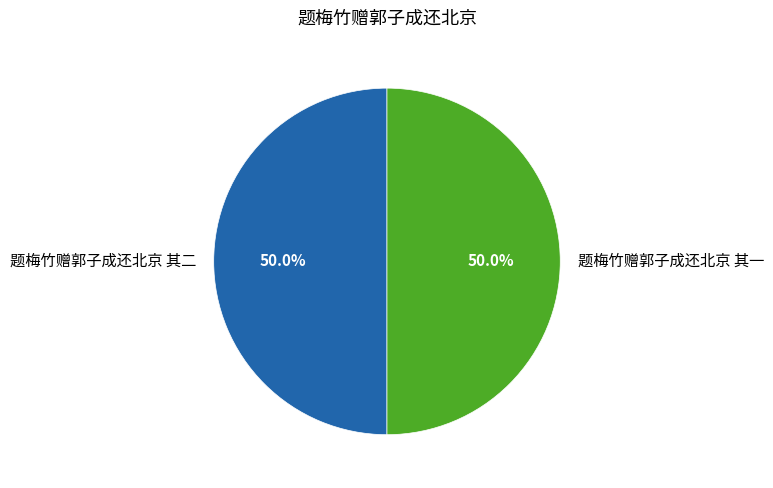

What percentage is NOT represented by 题梅竹赠郭子成还北京 其二?

50.0%